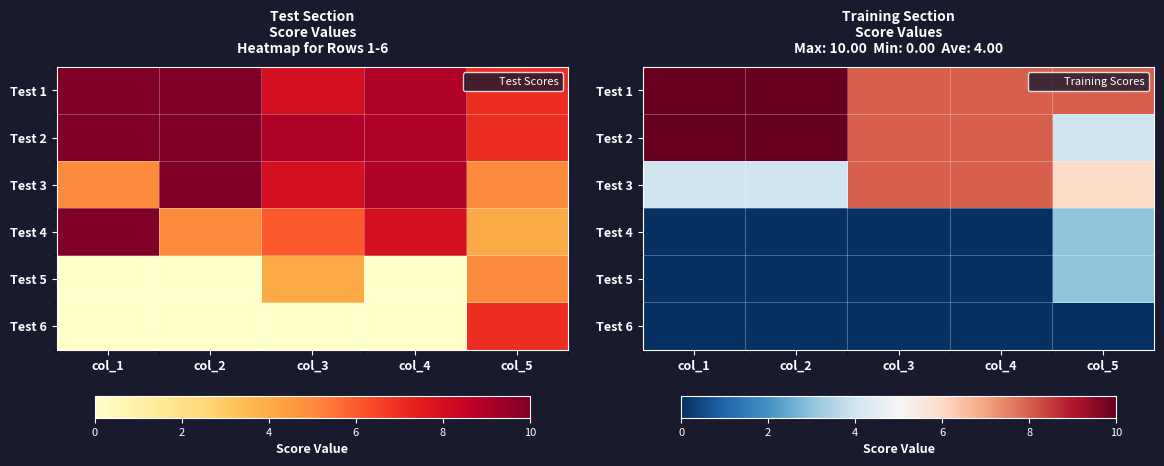

What is the lowest value of the Test 2 series?

4